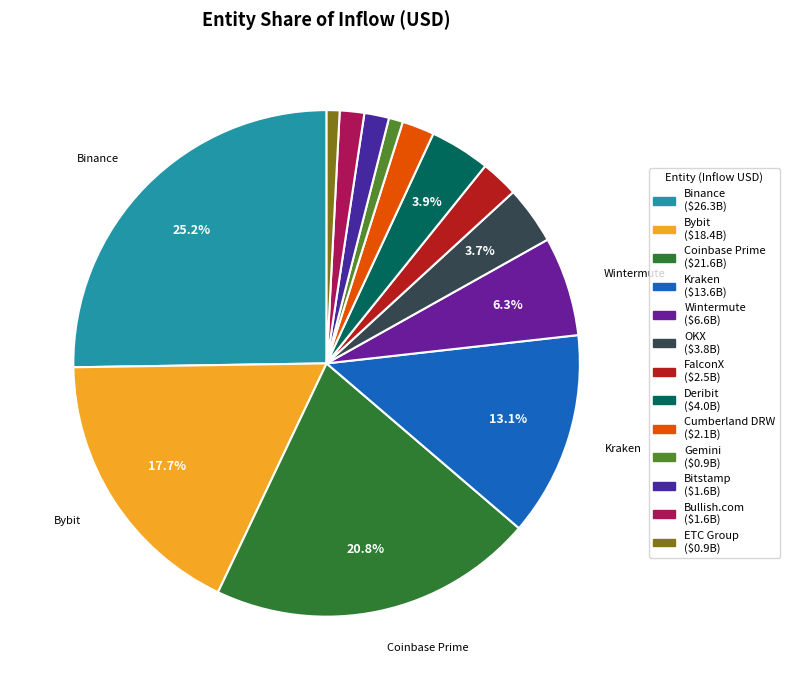

What is the smallest slice in the pie chart?

ETC Group